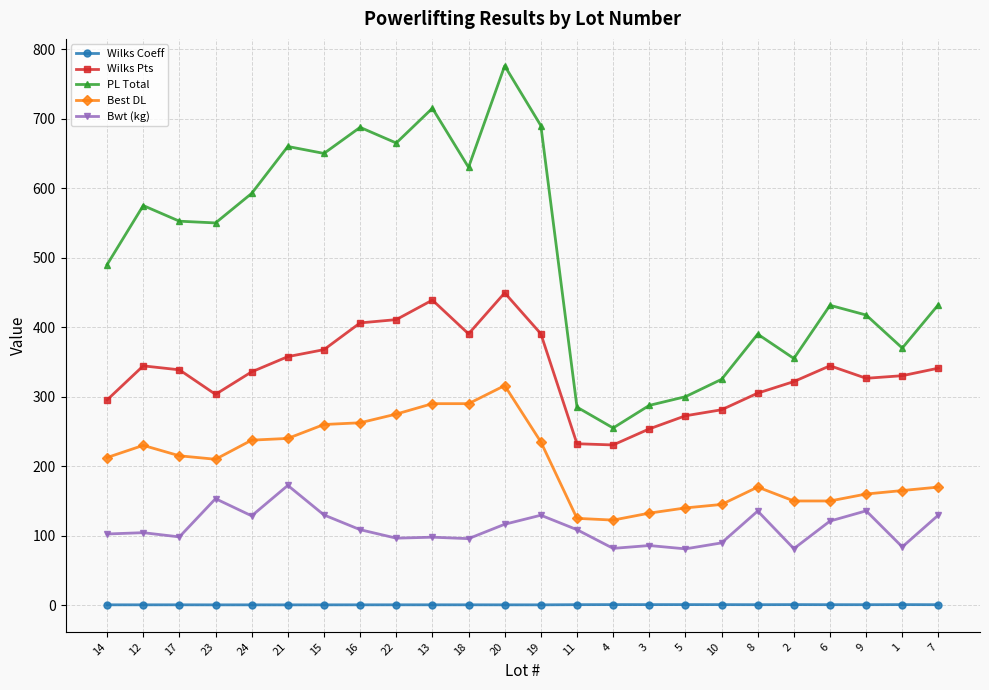

How many distinct data groups are displayed?

5